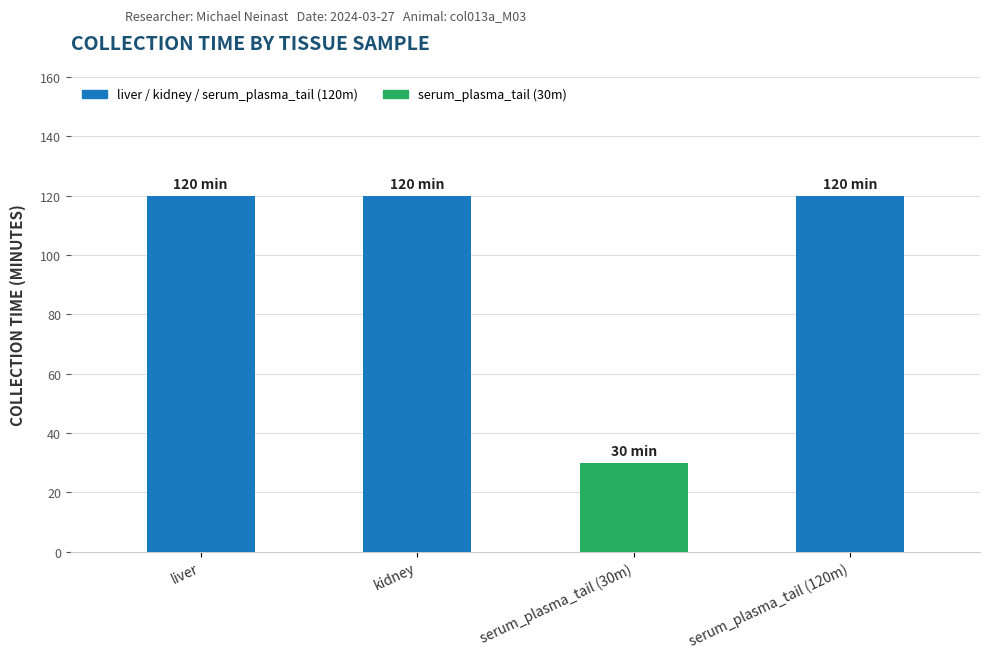

What is the ratio of the value at serum_plasma_tail (120m) to the value at liver?

1.0